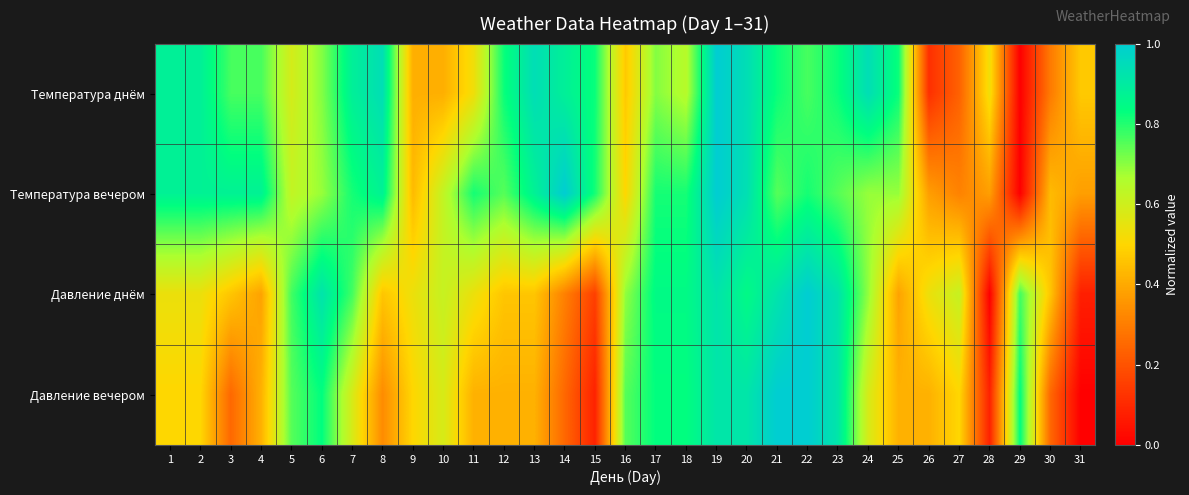

Reading right to left, what are all the values shown in this chart?

Температура днём: 31=0.5	30=0.3	29=0.0	28=0.5	27=0.2	26=0.1	25=0.8	24=0.9	23=0.8	22=0.8	21=0.8	20=0.9	19=1.0	18=0.6	17=0.7	16=0.5	15=0.8	14=0.9	13=0.9	12=0.8	11=0.5	10=0.4	9=0.4	8=0.9	7=0.9	6=0.7	5=0.6	4=0.8	3=0.8	2=0.9	1=0.9
Температура вечером: 31=0.4	30=0.4	29=0.0	28=0.4	27=0.3	26=0.4	25=0.7	24=0.7	23=0.8	22=0.8	21=0.8	20=0.9	19=1.0	18=0.8	17=0.8	16=0.5	15=0.8	14=1.0	13=0.9	12=0.8	11=0.8	10=0.6	9=0.4	8=0.9	7=0.8	6=0.7	5=0.6	4=0.9	3=0.9	2=0.9	1=0.9
Давление днём: 31=0.1	30=0.5	29=0.8	28=0.0	27=0.6	26=0.5	25=0.4	24=0.7	23=0.9	22=1.0	21=0.9	20=0.8	19=0.9	18=0.8	17=0.8	16=0.7	15=0.2	14=0.3	13=0.5	12=0.5	11=0.5	10=0.6	9=0.5	8=0.5	7=0.8	6=0.9	5=0.8	4=0.4	3=0.5	2=0.5	1=0.5
Давление вечером: 31=0.0	30=0.2	29=0.8	28=0.1	27=0.5	26=0.4	25=0.4	24=0.6	23=0.9	22=1.0	21=1.0	20=0.9	19=0.9	18=0.8	17=0.8	16=0.8	15=0.1	14=0.2	13=0.4	12=0.4	11=0.4	10=0.6	9=0.5	8=0.3	7=0.6	6=0.8	5=0.8	4=0.4	3=0.2	2=0.5	1=0.5